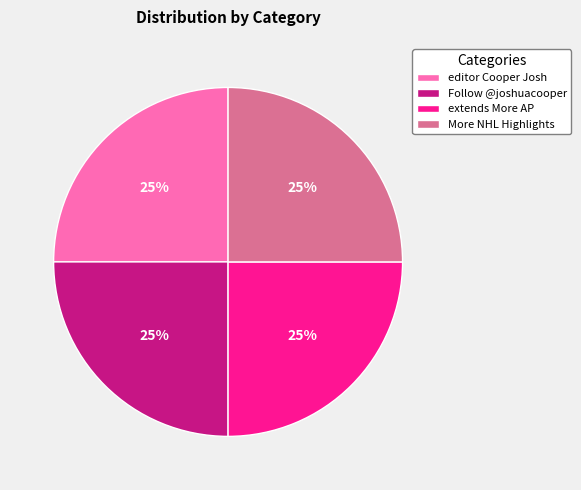

How many segments does this pie chart have?

4